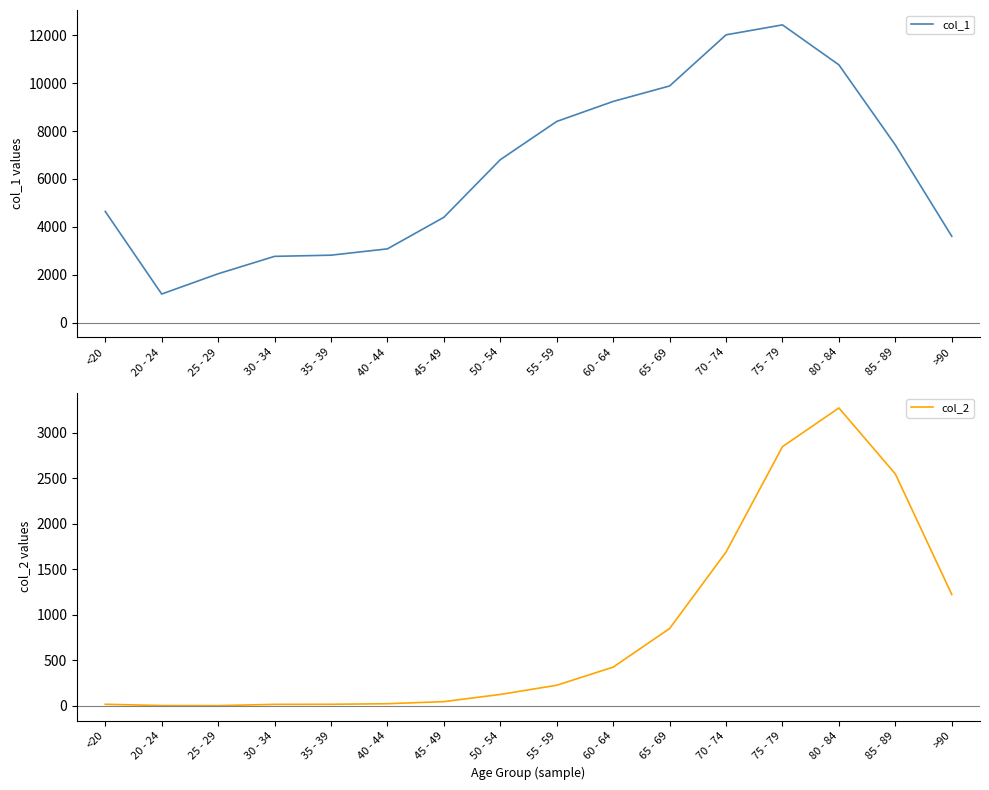

True or false: col_2 and col_1 cross at least once.

False